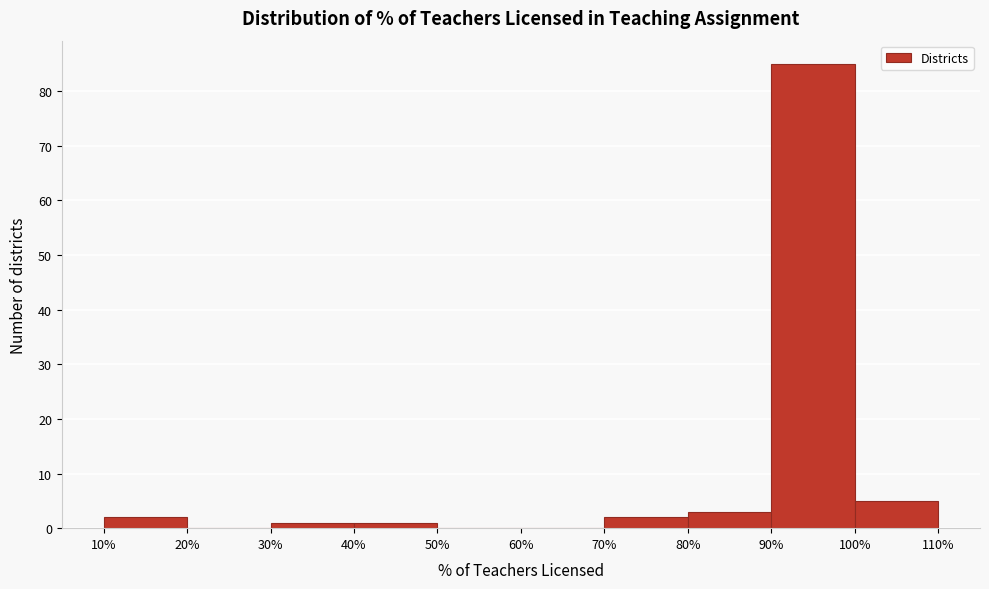

Reading left to right, list every bar in this chart as the range it spans on the x-axis followed by its height. The values are not printed on the chart, so give them approximately, as read against the axis.

10% to 20%: 2
20% to 30%: 0
30% to 40%: 1
40% to 50%: 1
50% to 60%: 0
60% to 70%: 0
70% to 80%: 2
80% to 90%: 3
90% to 100%: 85
100% to 110%: 5